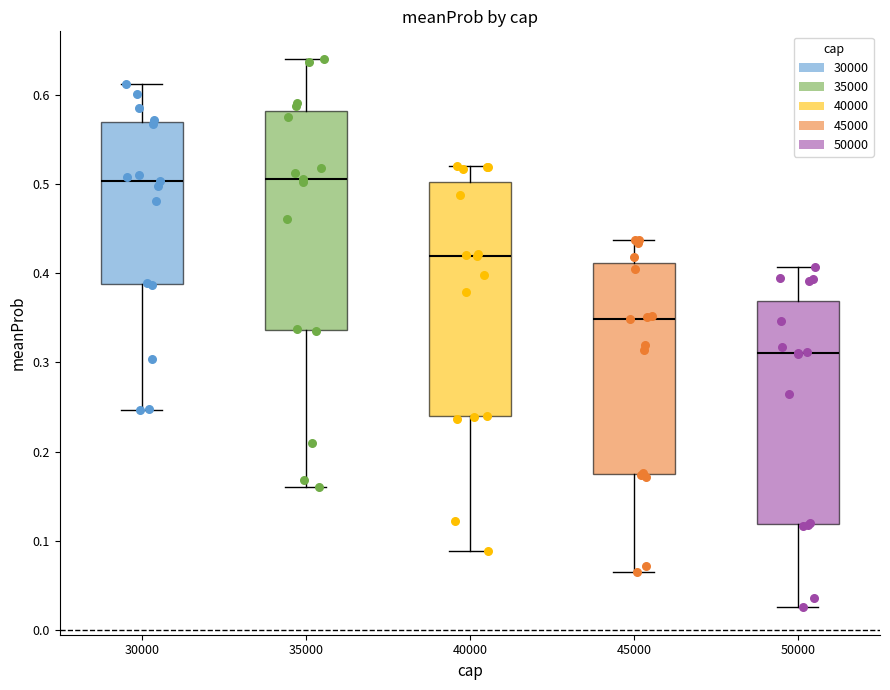

Where is the upper edge of the box at x = 30000 on the y-axis? The values are not printed on the chart, so give them approximately, as read against the axis.

0.57